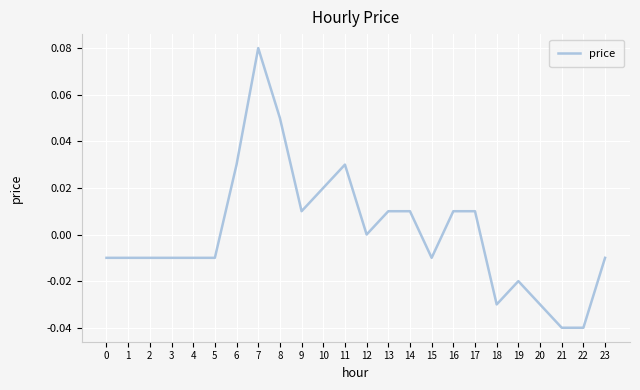

The chart shows a value of -0.0 at 0. True or false?

True